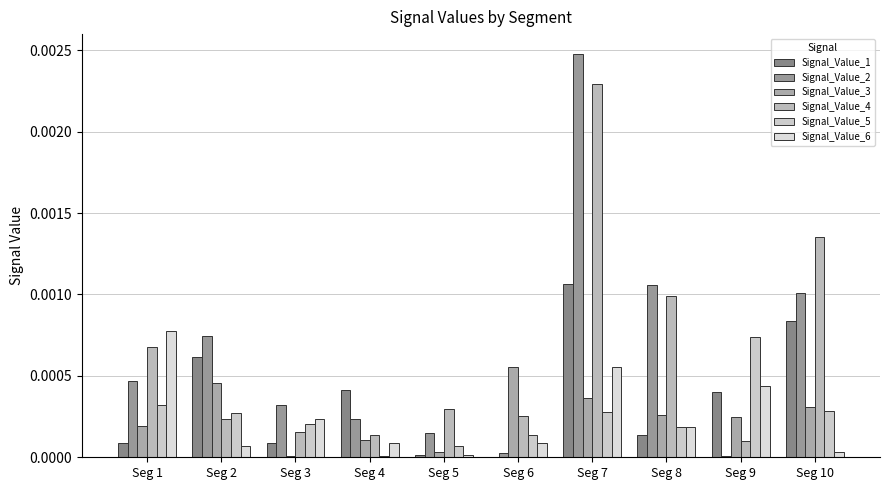

At which label does Signal_Value_6 reach its minimum?

Seg 5